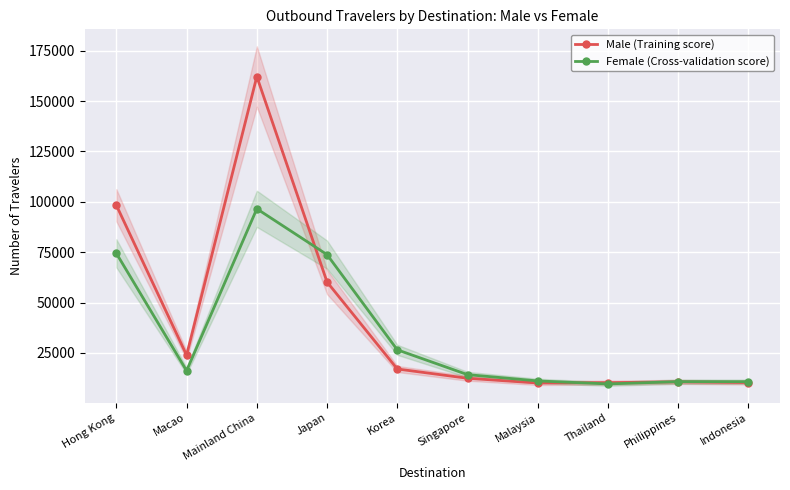

Is it true that Male (Training score) equals 12388 at Singapore?

True